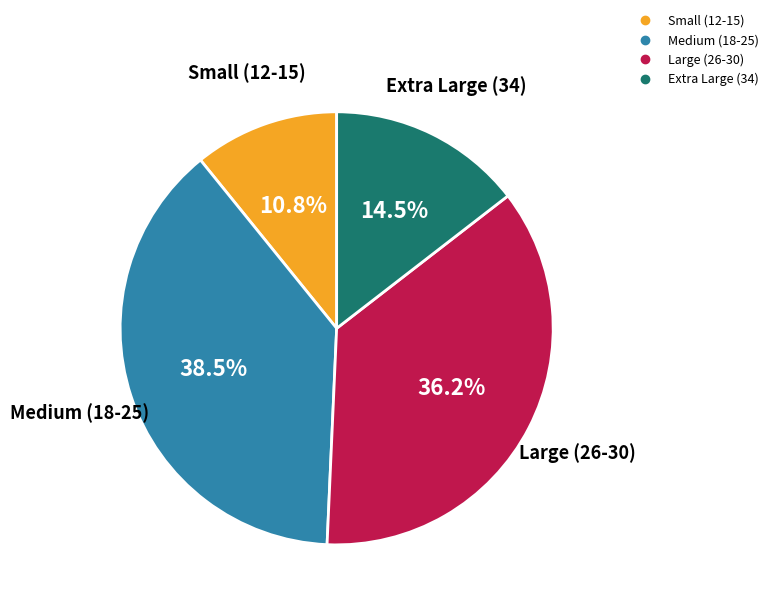

Is there any slice that represents more than half of the pie?

No